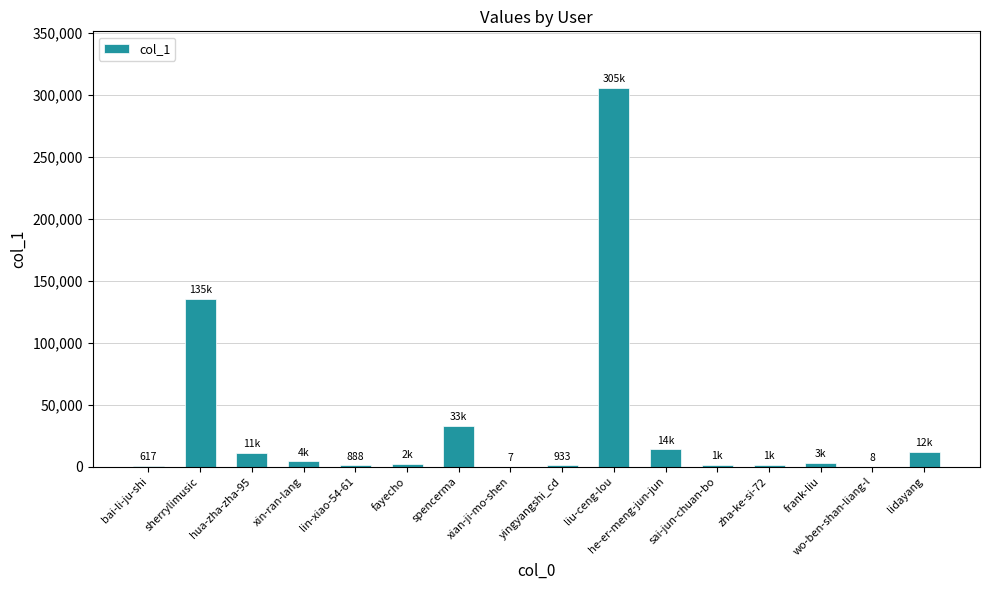

What is the maximum value shown in the chart?

305230